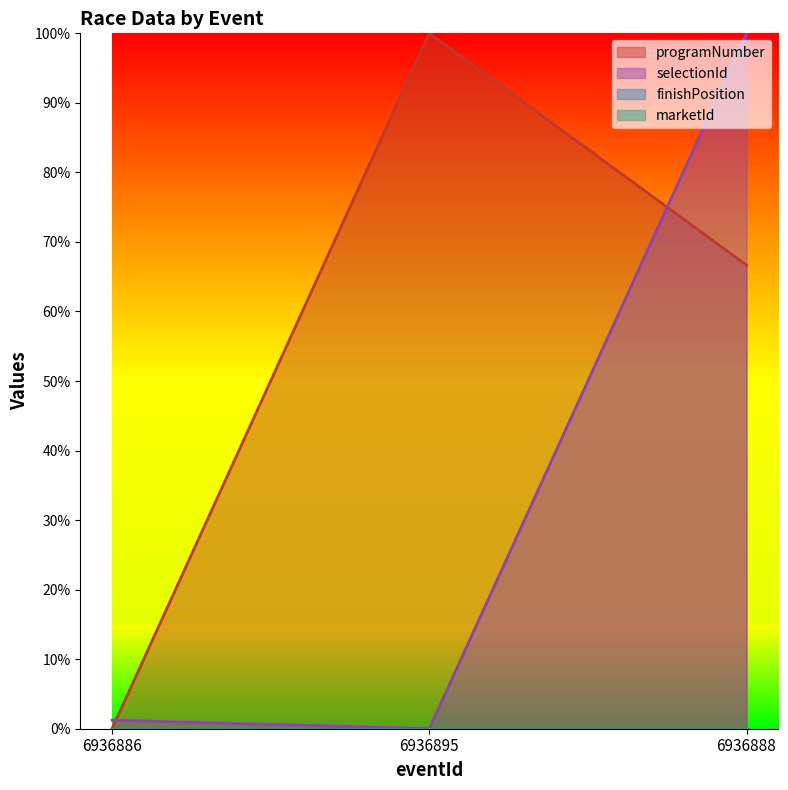

The value of selectionId at 6936886 is 0.0. True or false?

False